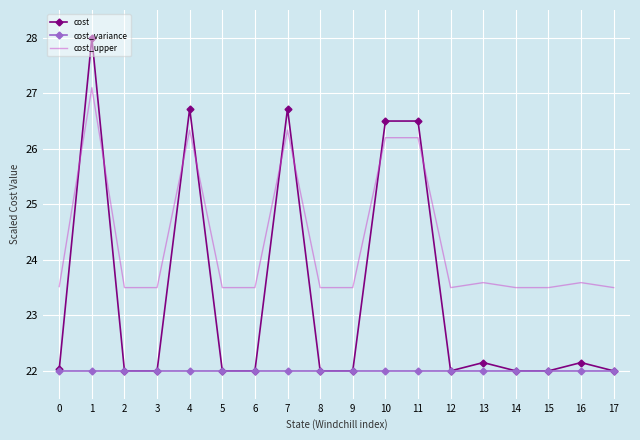

What is the average value of the cost_variance series?

22.0